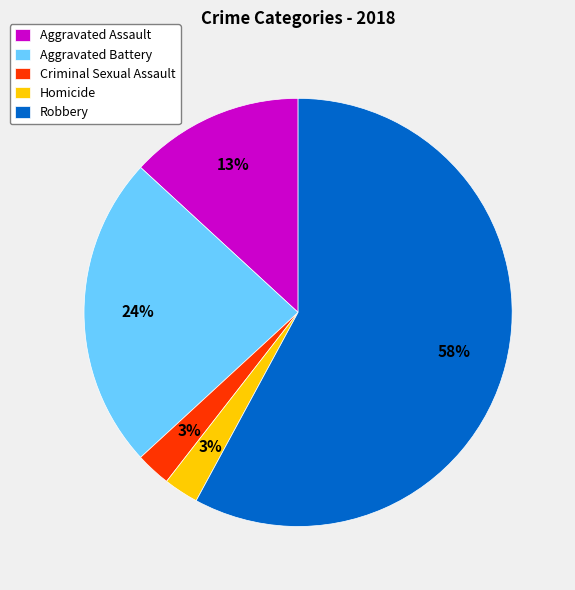

What percentage is the Homicide slice, to the nearest percent?

3%